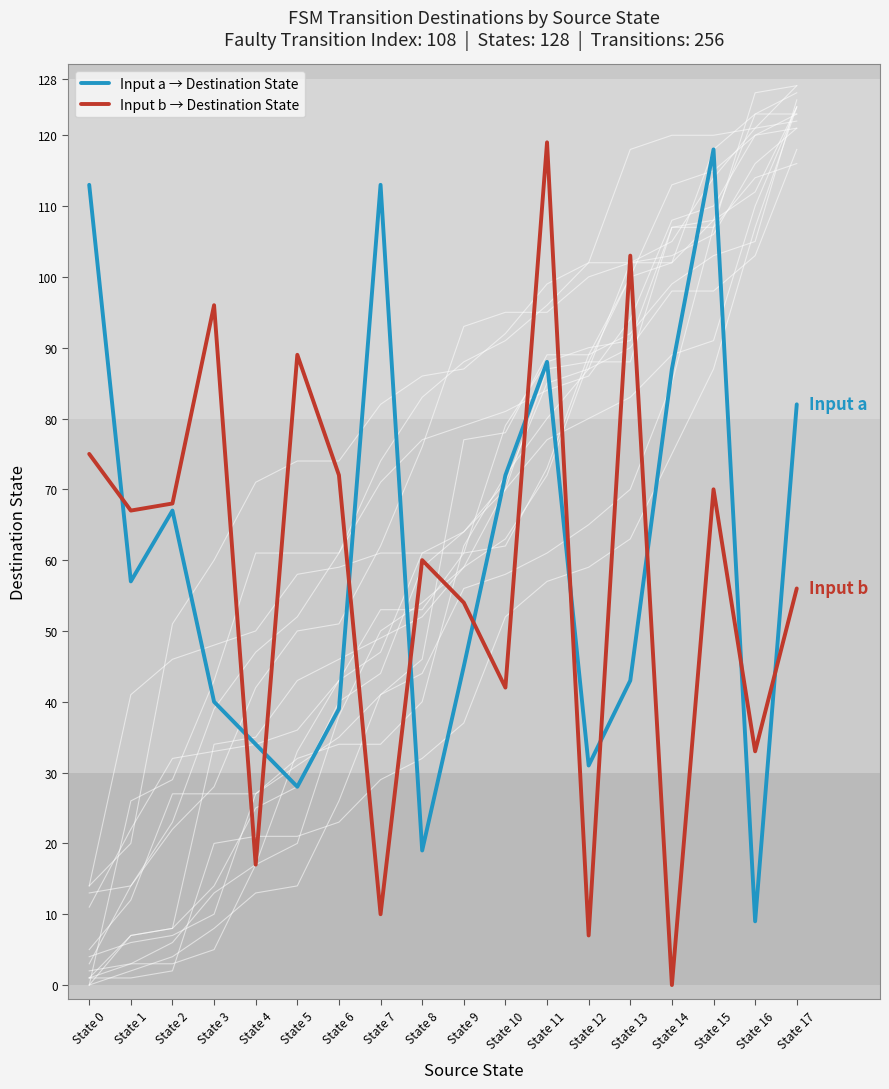

What is the greatest value displayed?

119